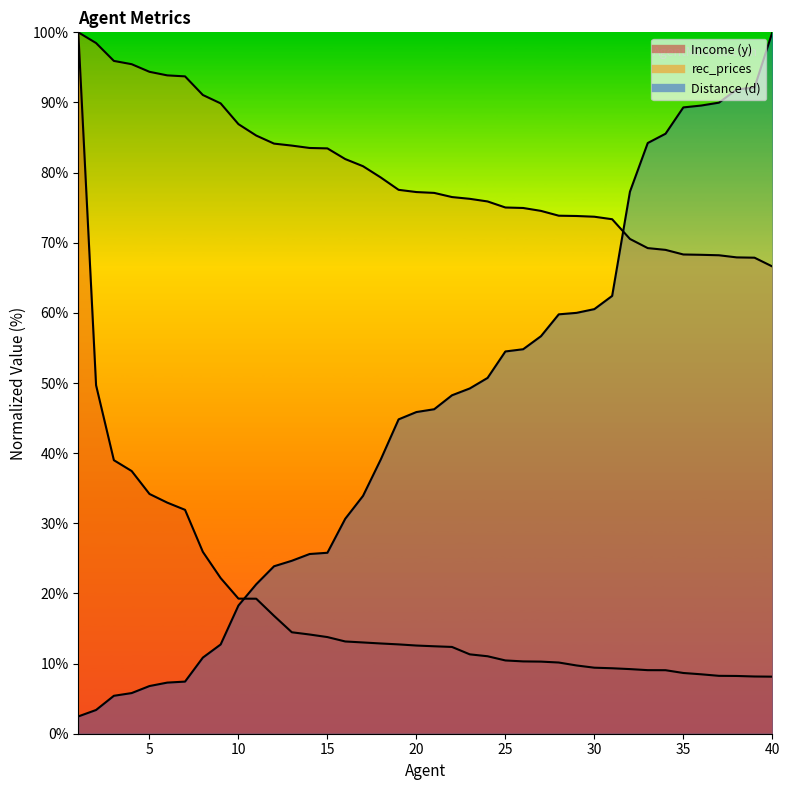

The value of rec_prices at 6 is 93.9. True or false?

True